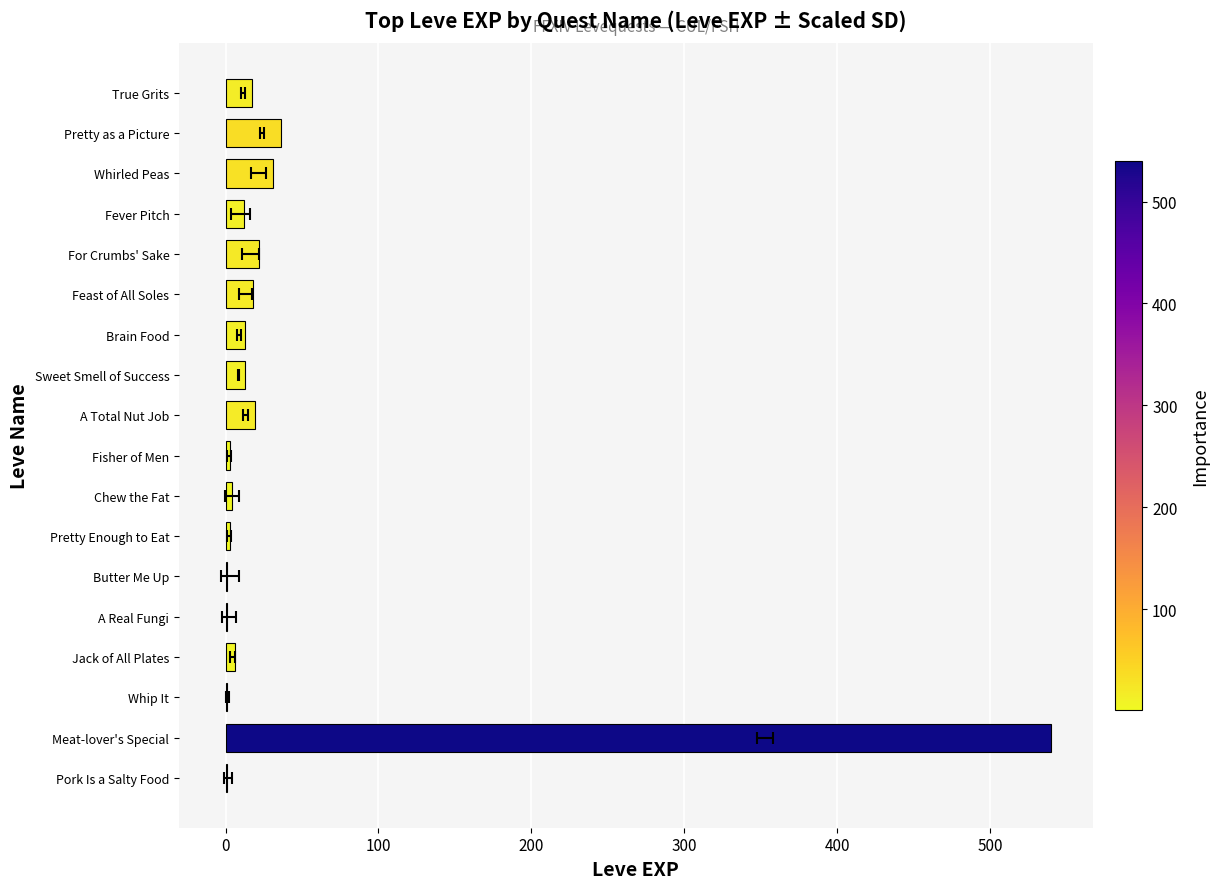

What is the sum of the values at Fever Pitch and Sweet Smell of Success?

25